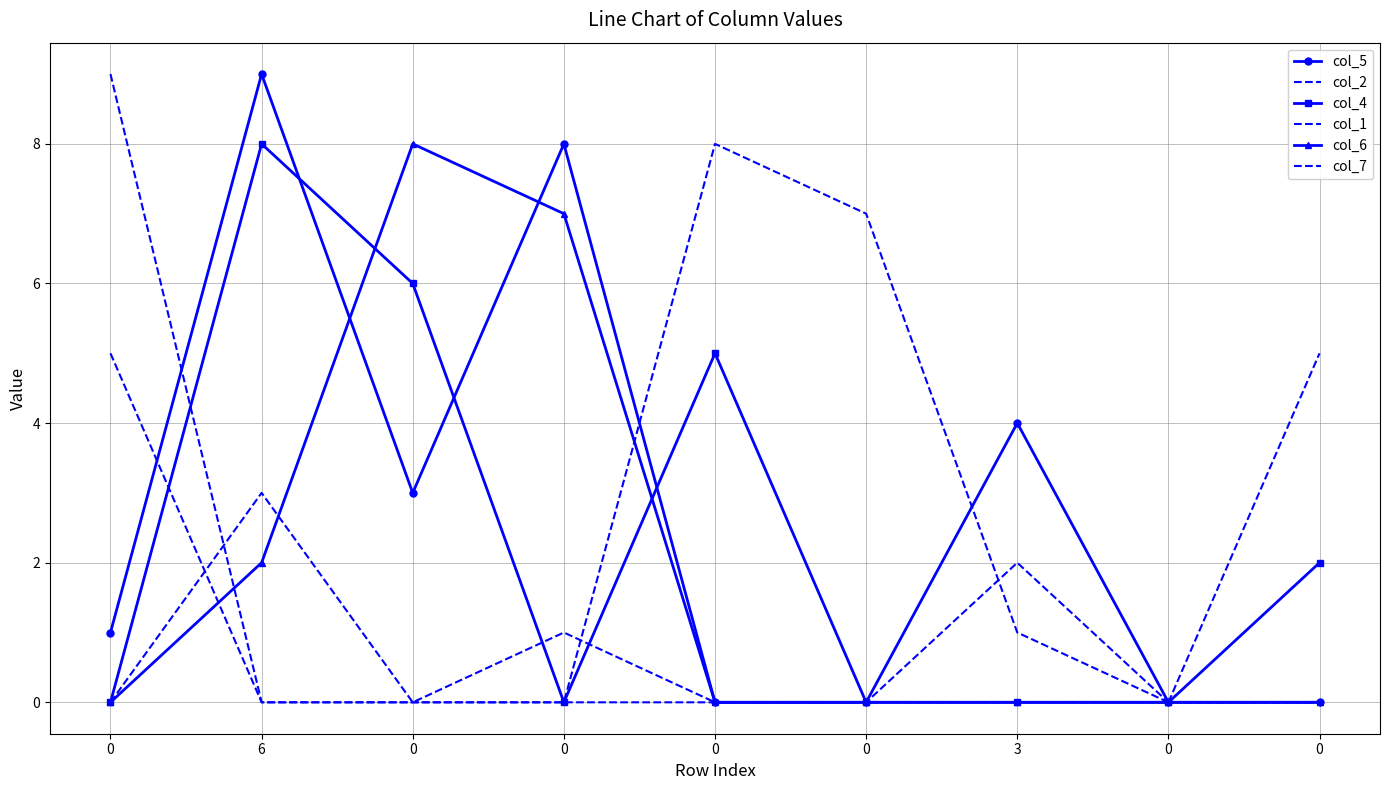

What is the sum of all col_1 values?

9